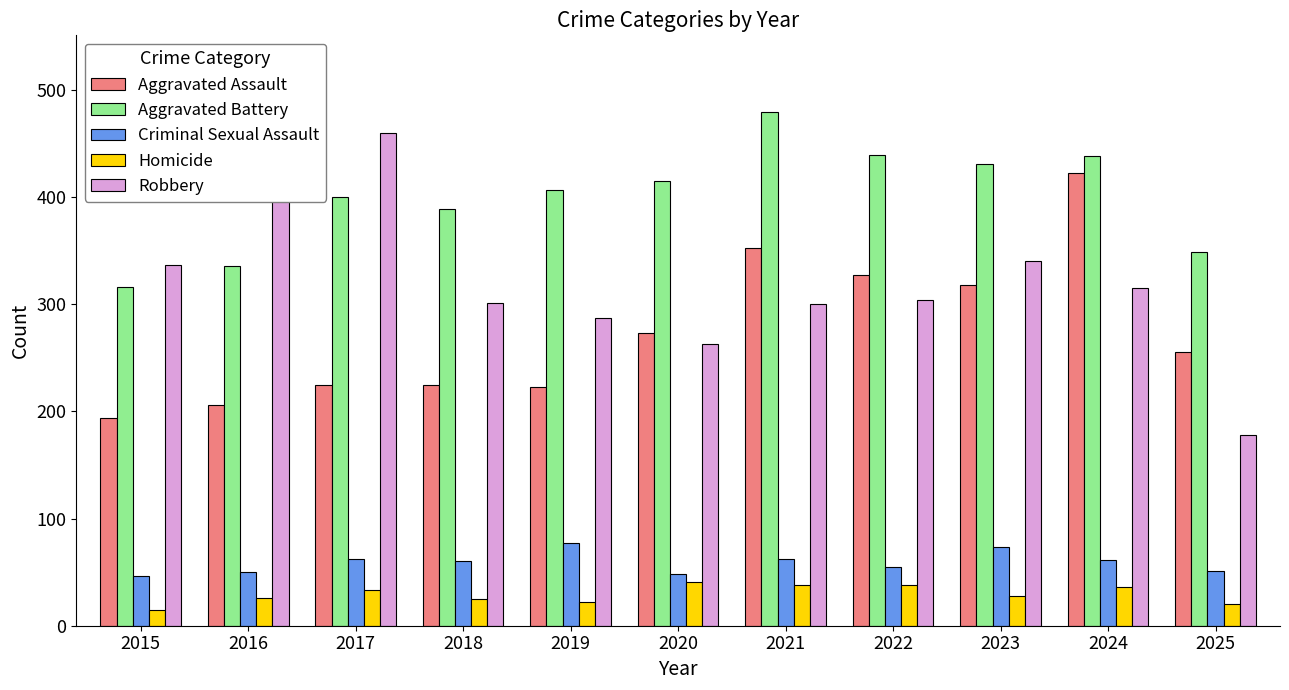

What is the value of the Aggravated Battery bar at the 11th from the left?

349